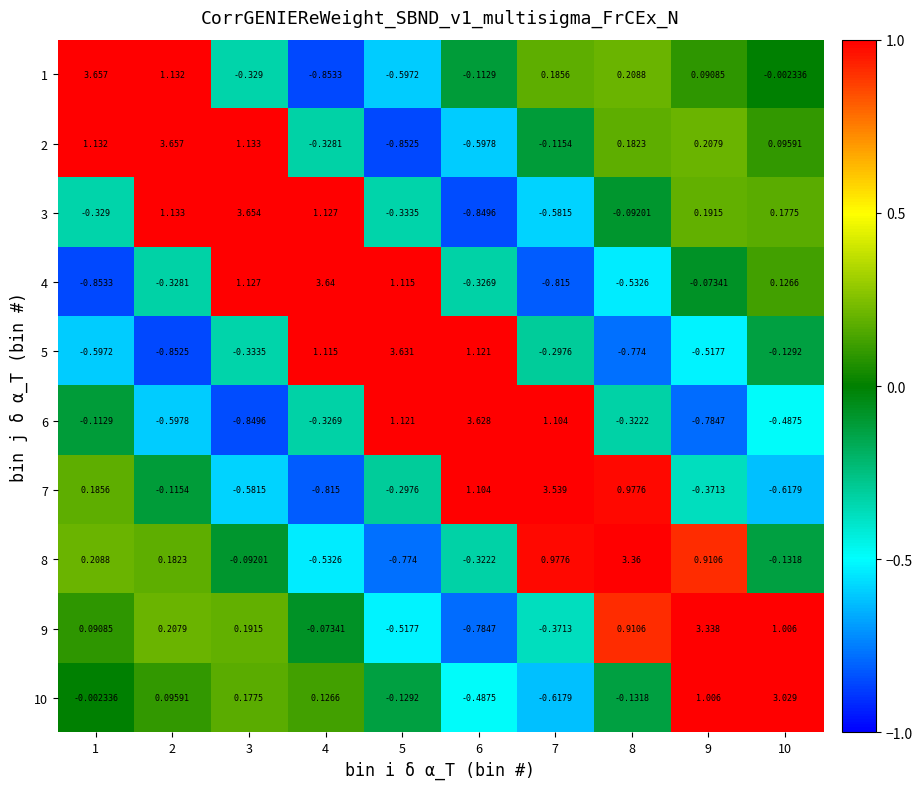

Is the value of 3 at 4 greater than the value of 6 at 10?

Yes